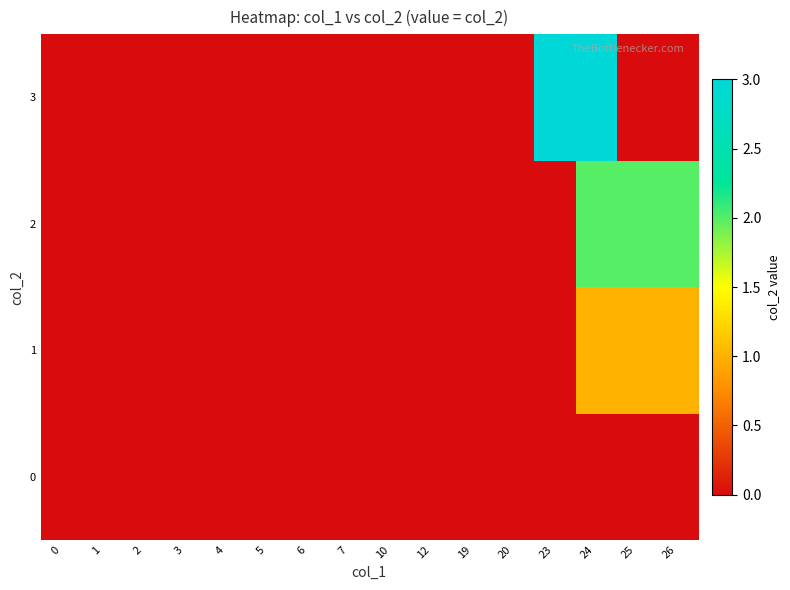

Reading right to left, extract all data points from this chart.

0: 26=0	25=0	24=0	23=0	20=0	19=0	12=0	10=0	7=0	6=0	5=0	4=0	3=0	2=0	1=0	0=0
1: 26=1	25=1	24=1	23=0	20=0	19=0	12=0	10=0	7=0	6=0	5=0	4=0	3=0	2=0	1=0	0=0
2: 26=2	25=2	24=2	23=0	20=0	19=0	12=0	10=0	7=0	6=0	5=0	4=0	3=0	2=0	1=0	0=0
3: 26=0	25=0	24=3	23=3	20=0	19=0	12=0	10=0	7=0	6=0	5=0	4=0	3=0	2=0	1=0	0=0